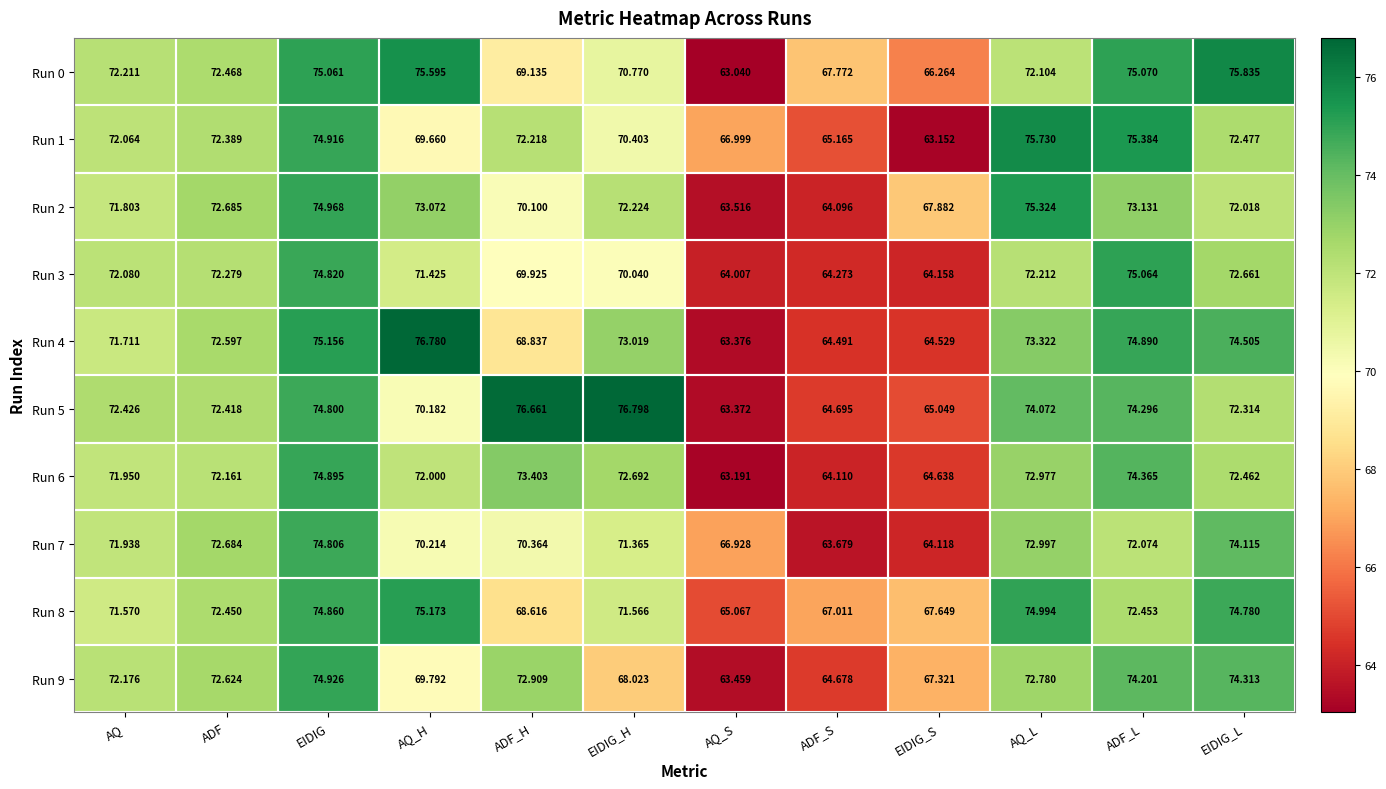

Rank the categories by Run 4 value from highest to lowest.

AQ_H, EIDIG, ADF_L, EIDIG_L, AQ_L, EIDIG_H, ADF, AQ, ADF_H, EIDIG_S, ADF_S, AQ_S